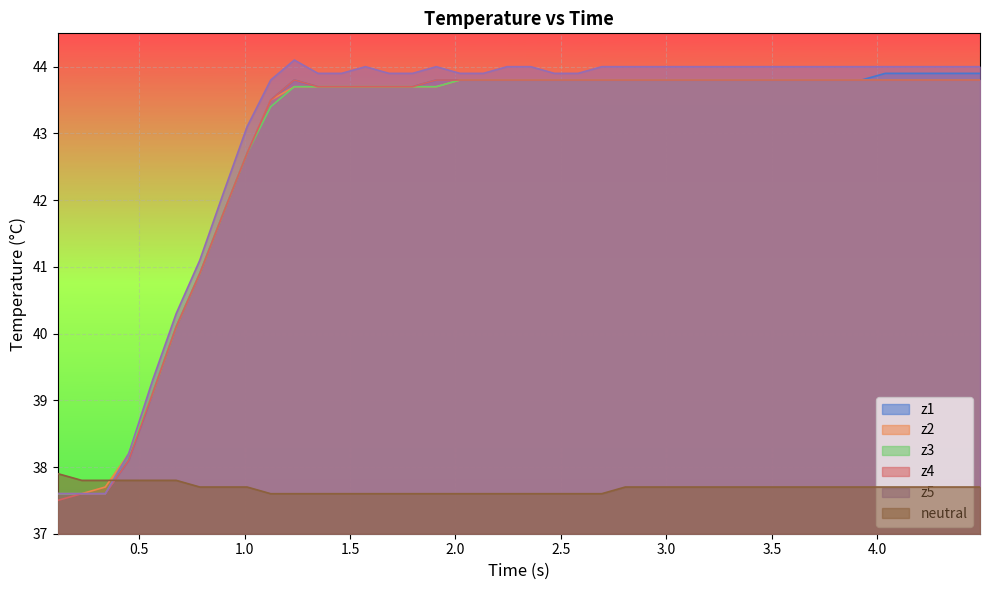

How many times do z4 and neutral cross each other?

1